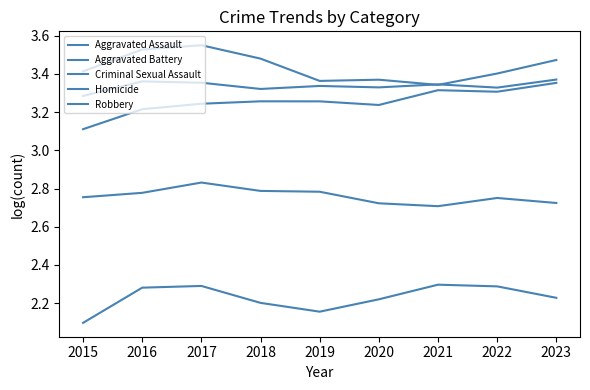

What is the value of the Homicide point at the 2nd from the left?

2.3